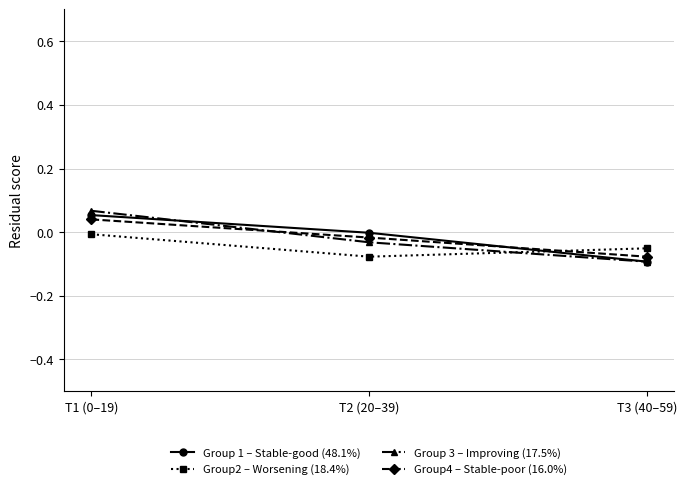

Is it true that Group 3 – Improving (17.5%) equals 0.0 at T1 (0–19)?

False